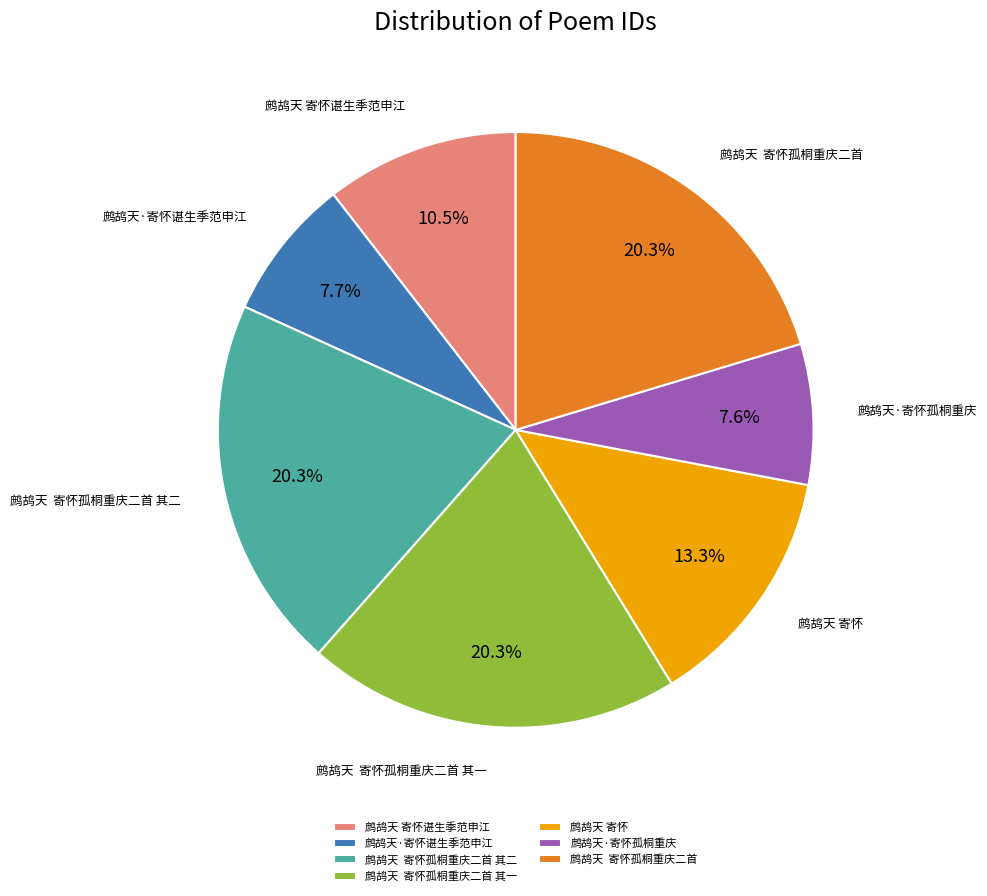

Is it true that 鹧鸪天 寄怀谌生季范申江 is 20% of the pie?

False